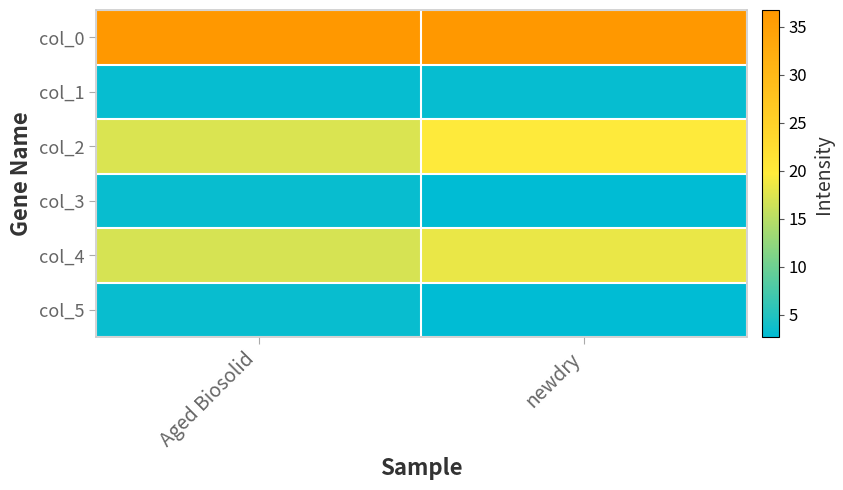

How many distinct data groups are displayed?

6